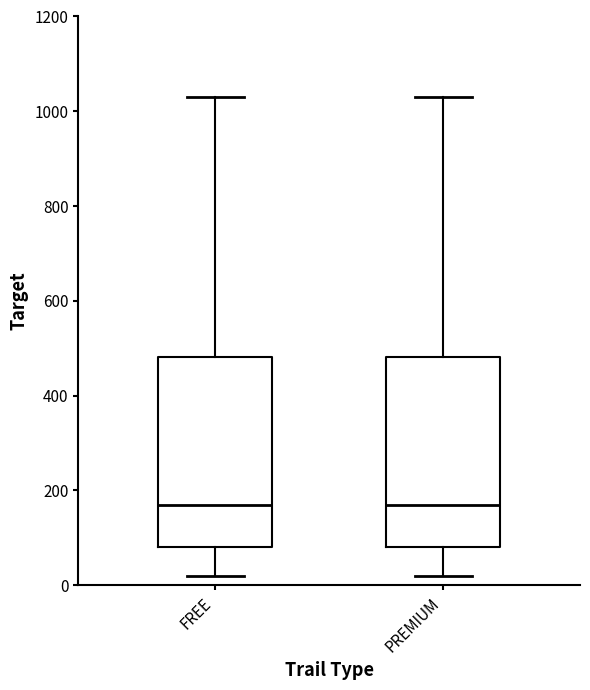

Reading left to right, transcribe this box plot: for each box, give where its median line is, the range the box spans, and where its two whiskers end, as read against the y-axis. The values are not printed on the chart, so give them approximately, as read against the axis.

FREE: median 180, box 80 to 480, whiskers 20 to 1040
PREMIUM: median 180, box 80 to 480, whiskers 20 to 1040